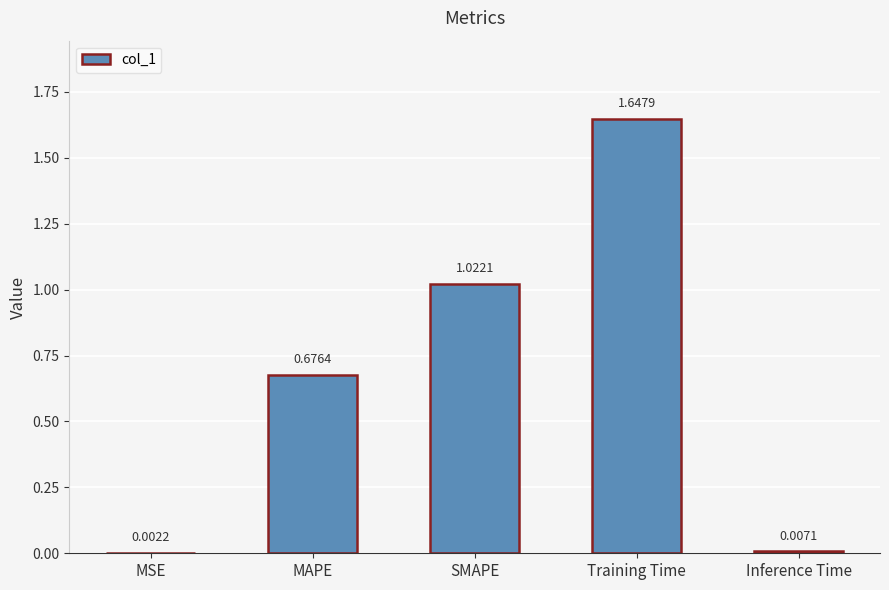

Which category has the highest value across all series?

Training Time